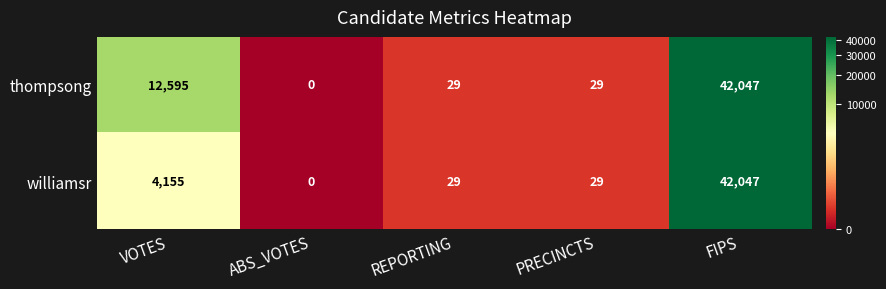

What is the difference between the maximum and second lowest values in the thompsong series?

42018